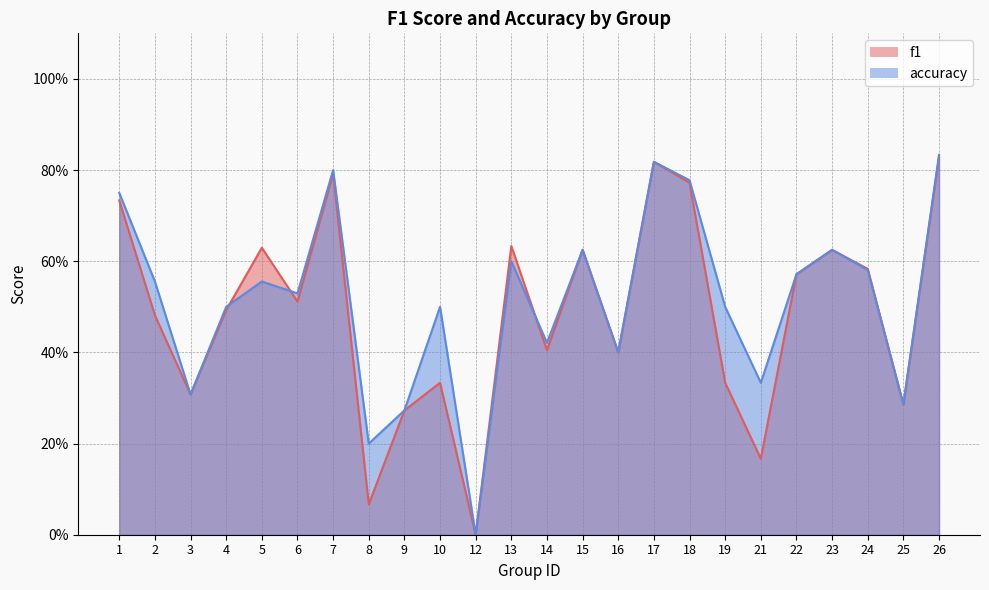

At how many categories does at least one series exceed 0?

23